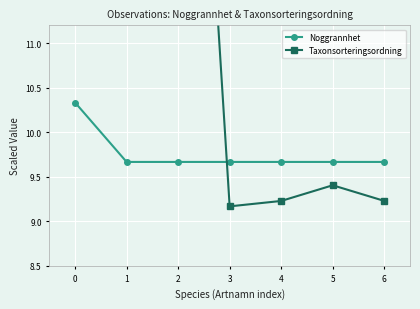

What is the value of the Taxonsorteringsordning point at the 4th from the left?

9.2